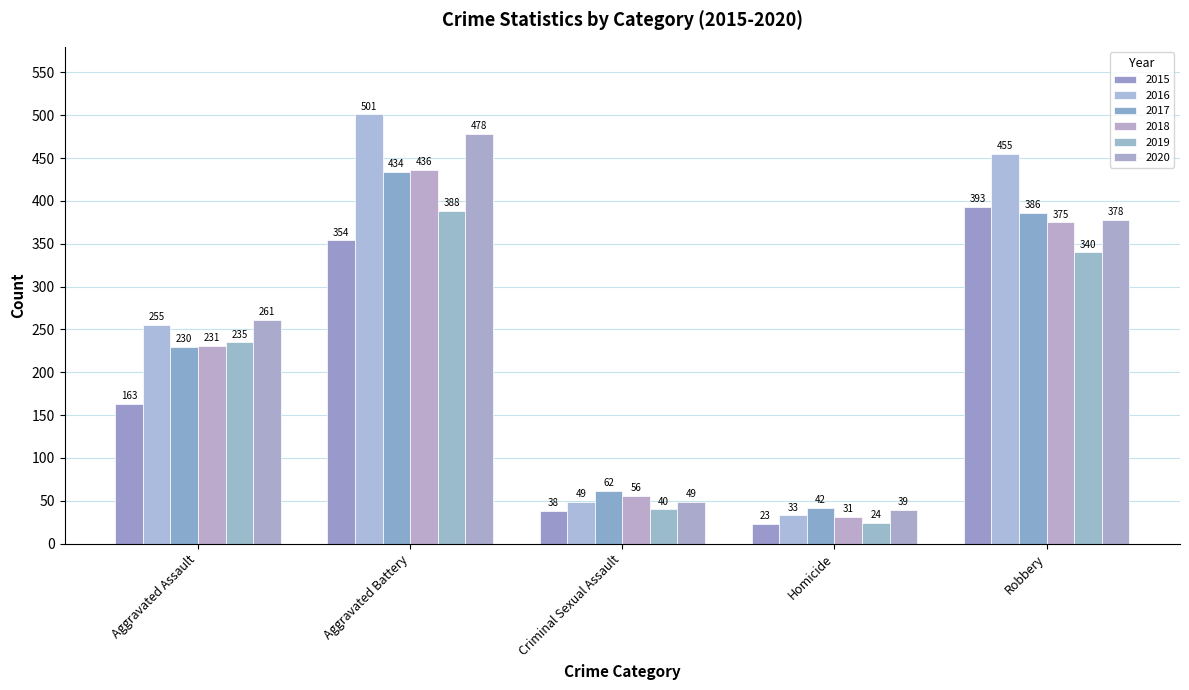

Rank the series by their maximum value, from lowest to highest.

2019, 2015, 2017, 2018, 2020, 2016